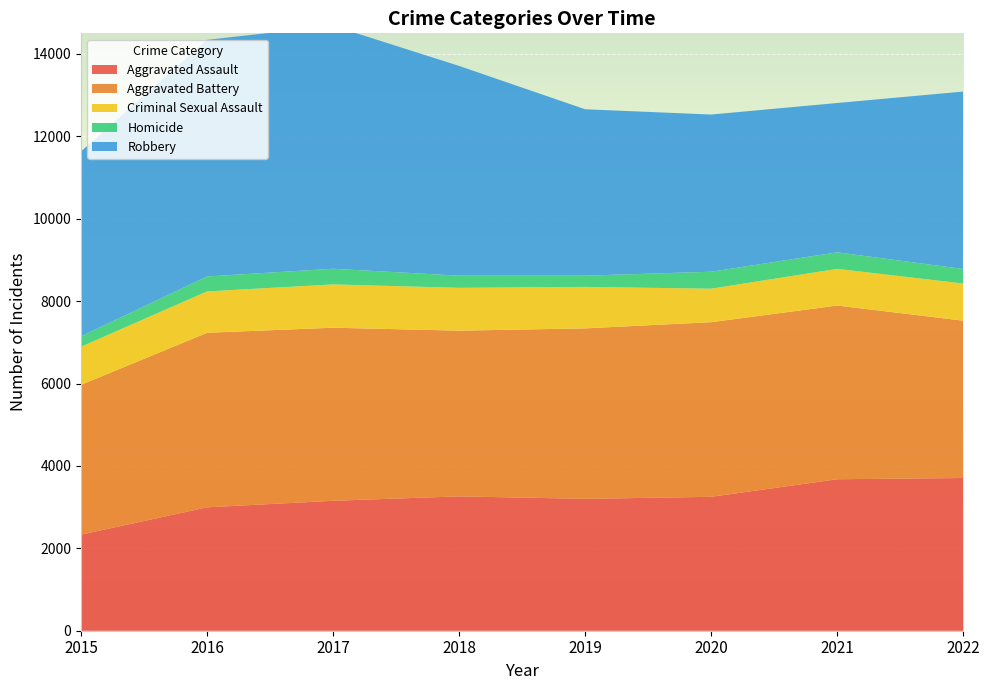

Reading left to right, transcribe all the data shown in this chart.

Aggravated Assault: 2332	2995	3154	3261	3201	3250	3677	3707
Aggravated Battery: 3636	4237	4201	4022	4138	4239	4216	3819
Criminal Sexual Assault: 926	1004	1051	1040	1007	813	890	902
Homicide: 253	363	380	295	272	412	402	352
Robbery: 4488	5743	5897	5091	4039	3815	3624	4307